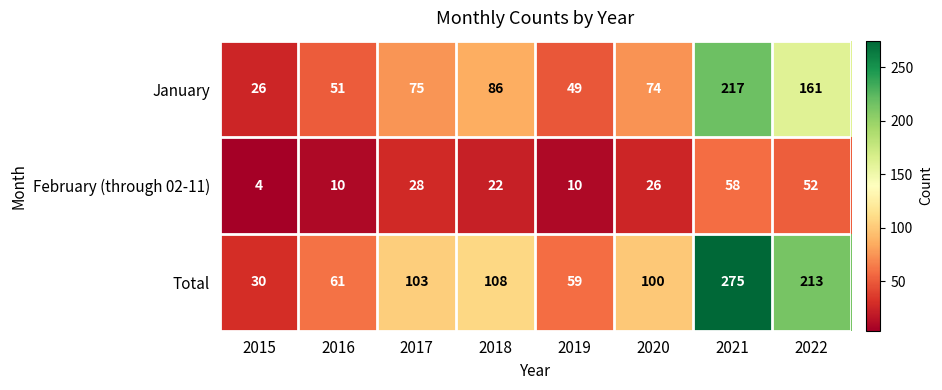

The value of February (through 02-11) at 2018 is 14. True or false?

False